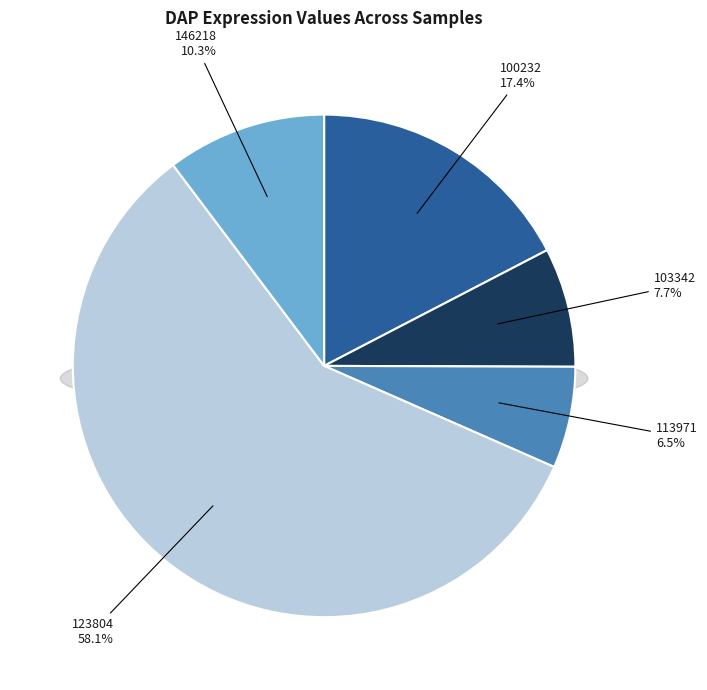

Which slice is the largest?

123804